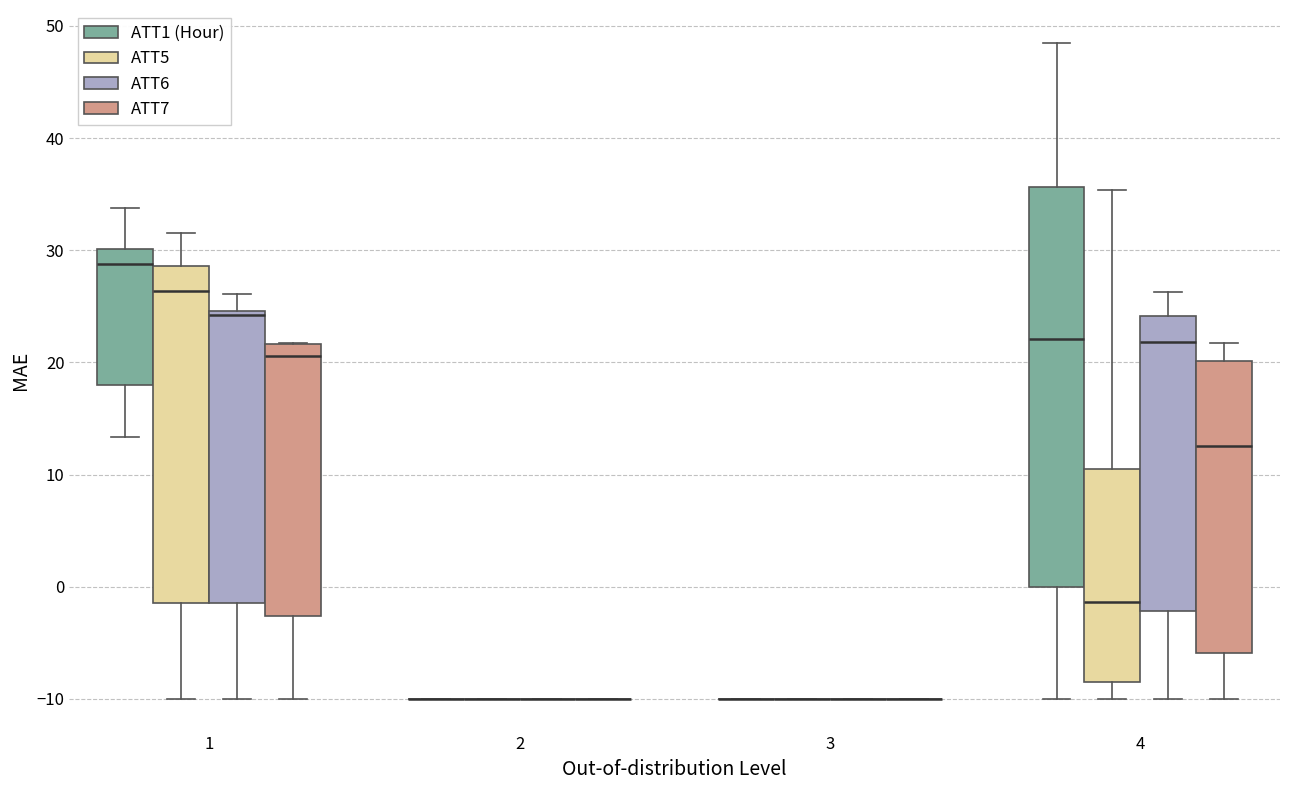

Where does the lower whisker of the box for 1 (ATT6) end on the y-axis? The values are not printed on the chart, so give them approximately, as read against the axis.

-10